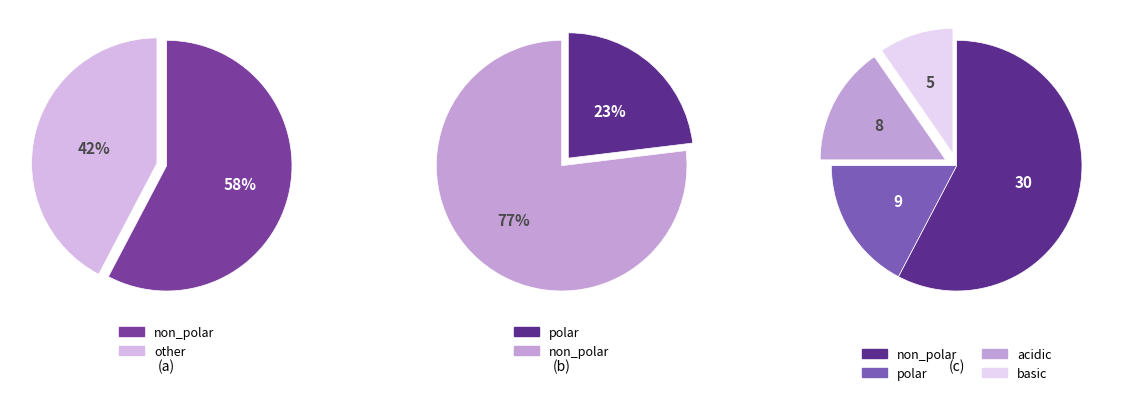

Count the number of slices in the pie.

4